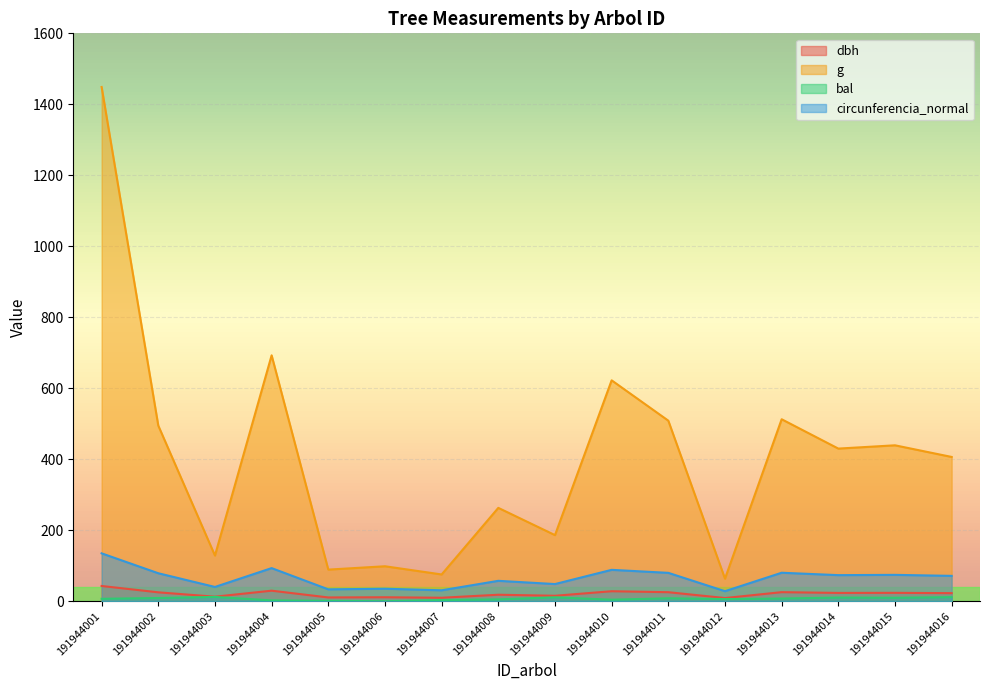

What is the sum of all bal values?

109.2